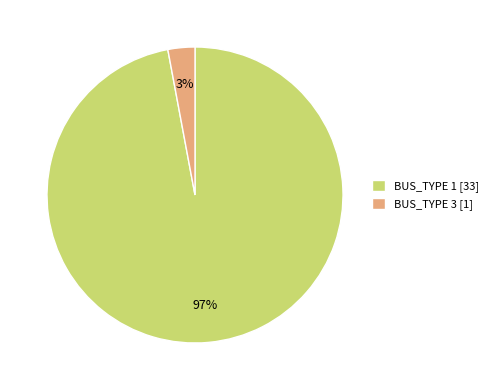

Rank the categories by value from highest to lowest.

BUS_TYPE 1, BUS_TYPE 3